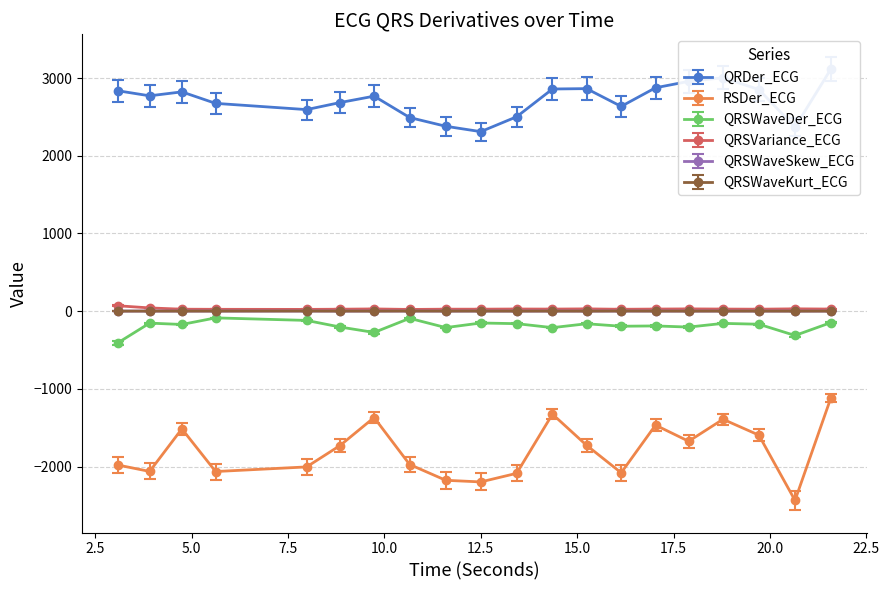

Where is the first local maximum for QRSWaveDer_ECG?

3.9140625